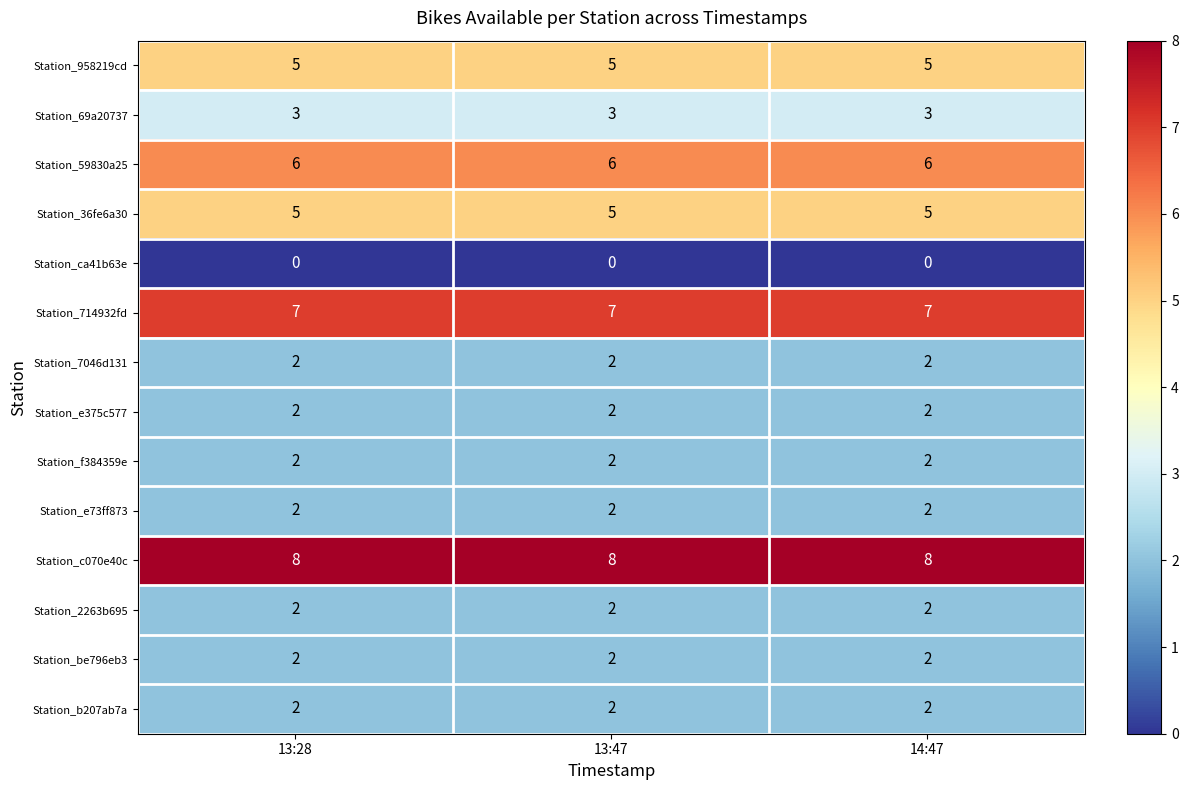

What is the spread (max minus min) of values at 14:47?

8